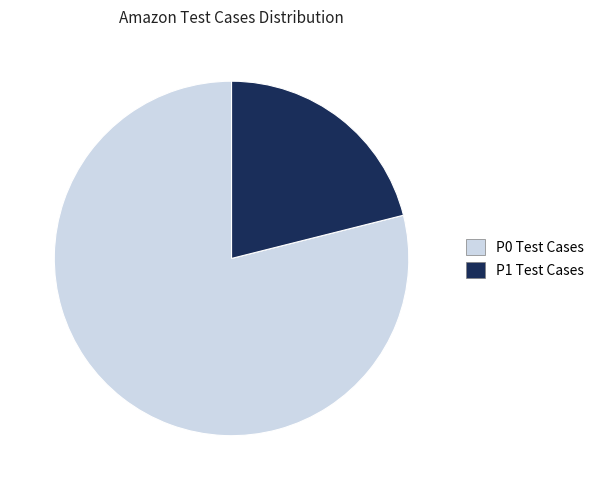

What is the smallest slice in the pie chart?

P1 Test Cases